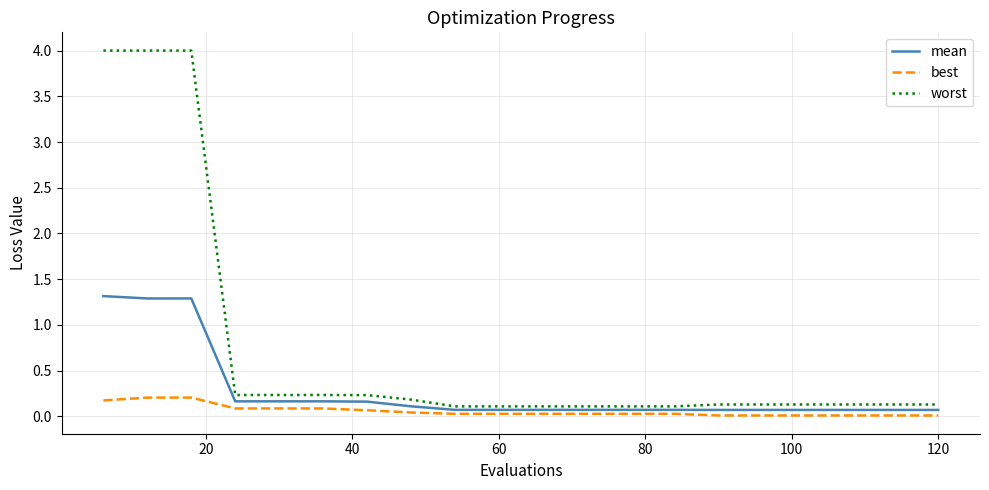

Which series has the largest total across all categories?

worst